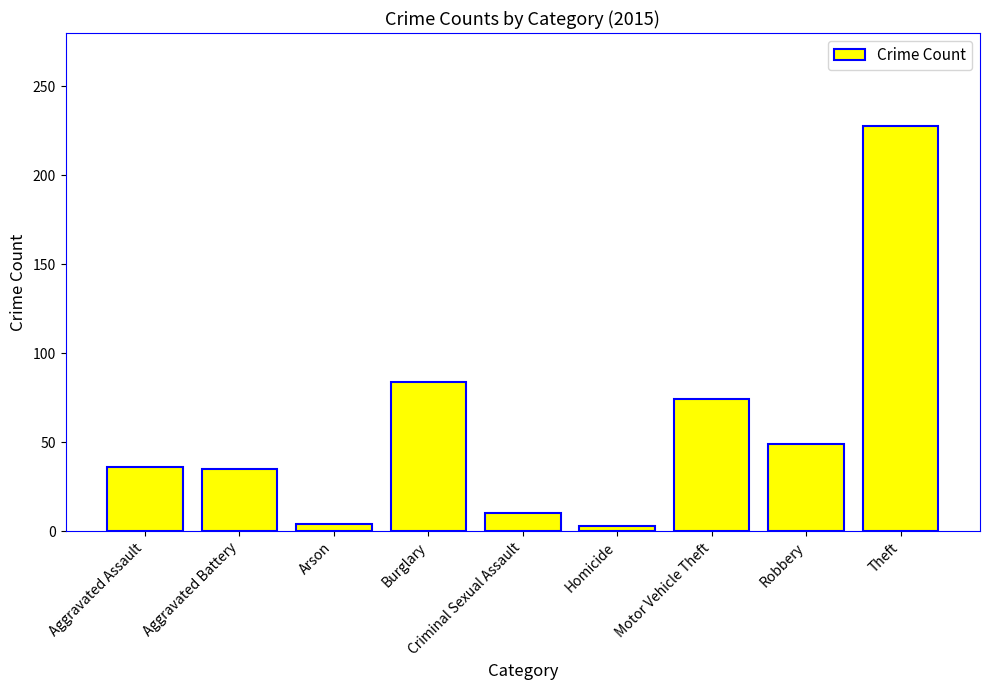

What is the difference between the values at Motor Vehicle Theft and Homicide?

71